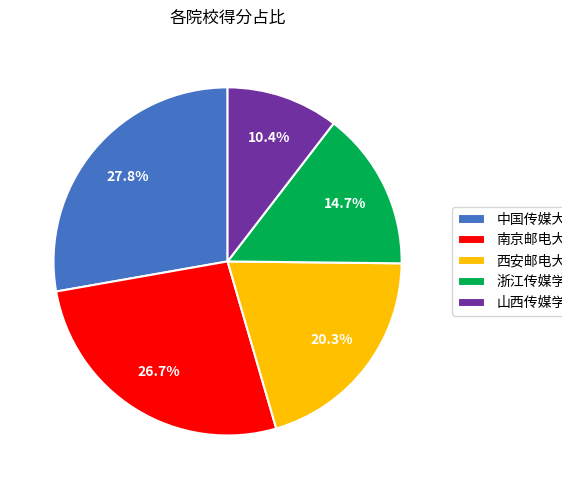

How many slices are in this pie chart?

5